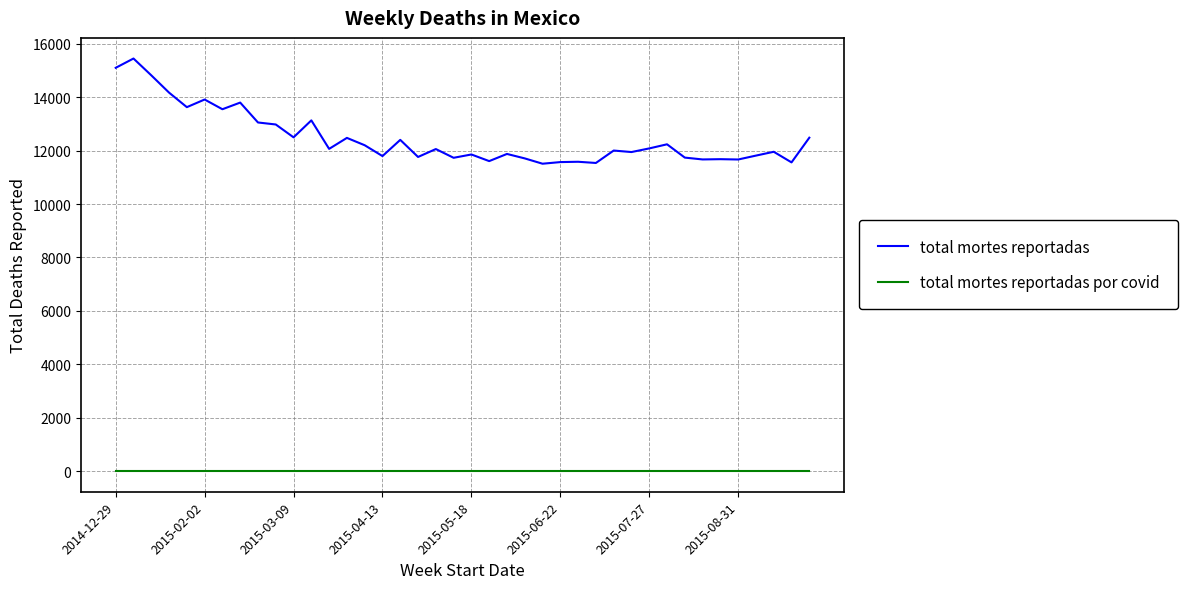

Rank the series by their maximum value, from highest to lowest.

total mortes reportadas, total mortes reportadas por covid